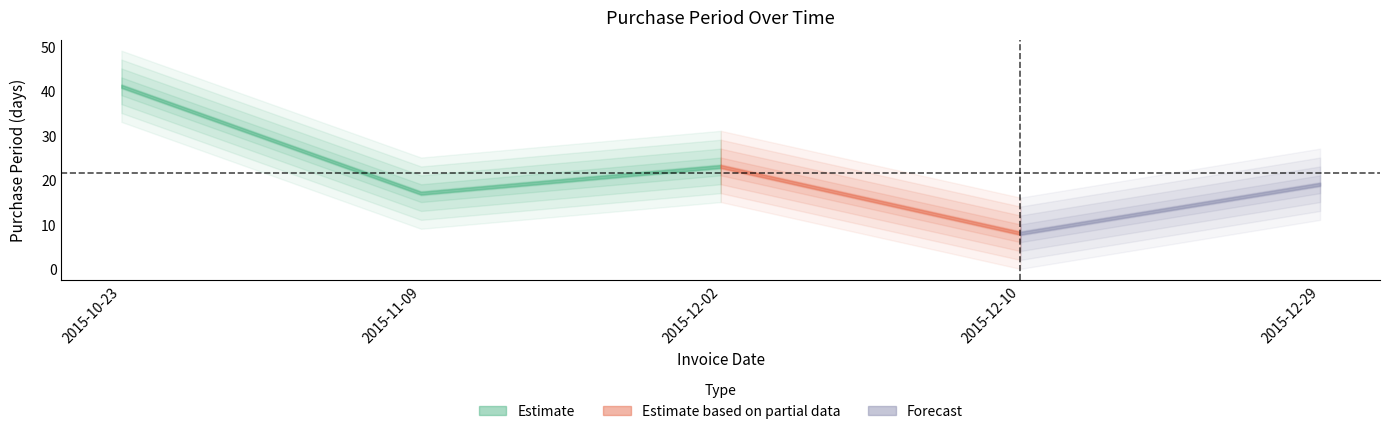

What position from the right is 2015-12-10?

2